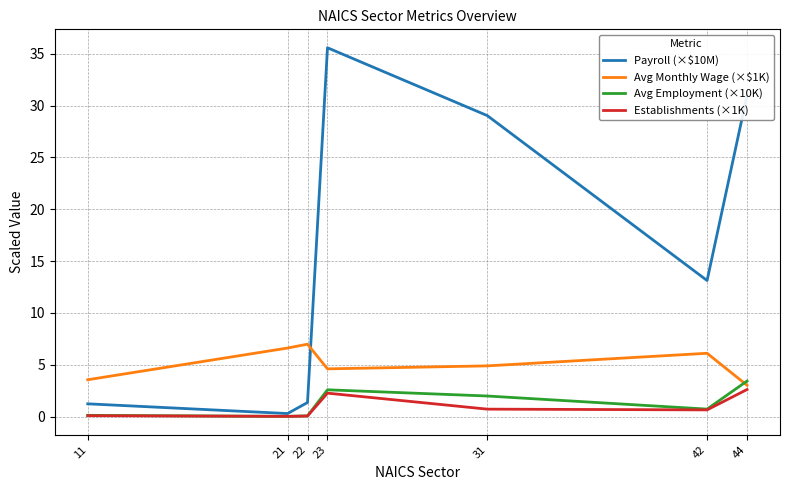

The value of Avg Monthly Wage (×$1K) at 22 is 7.0. True or false?

True